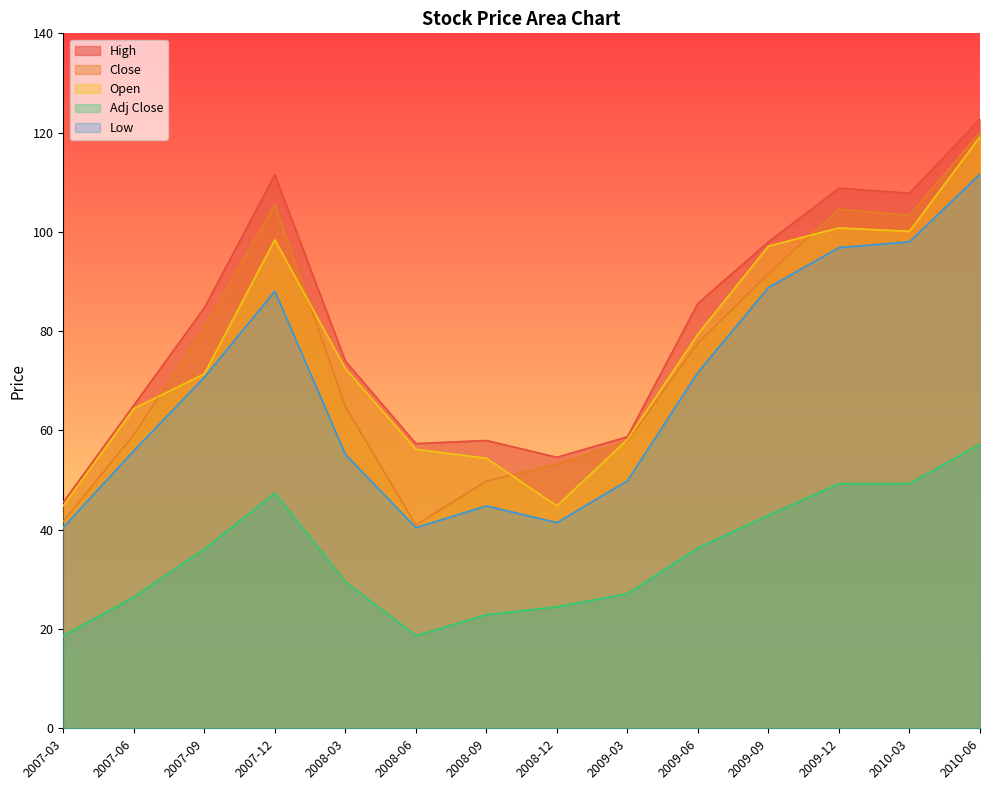

True or false: Close and High cross at least once.

False